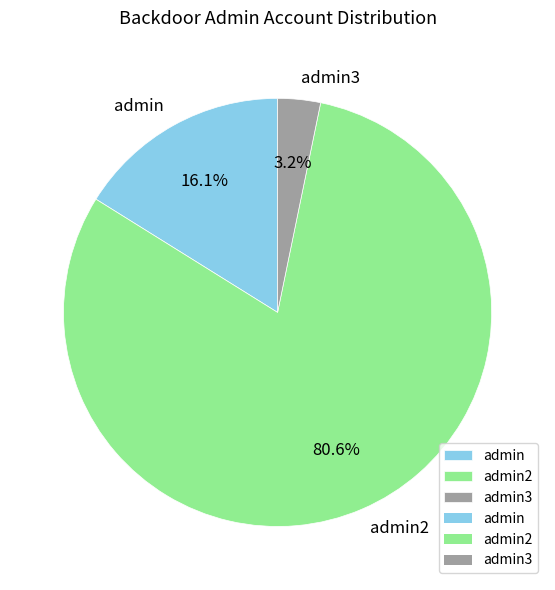

What is the majority slice?

admin2